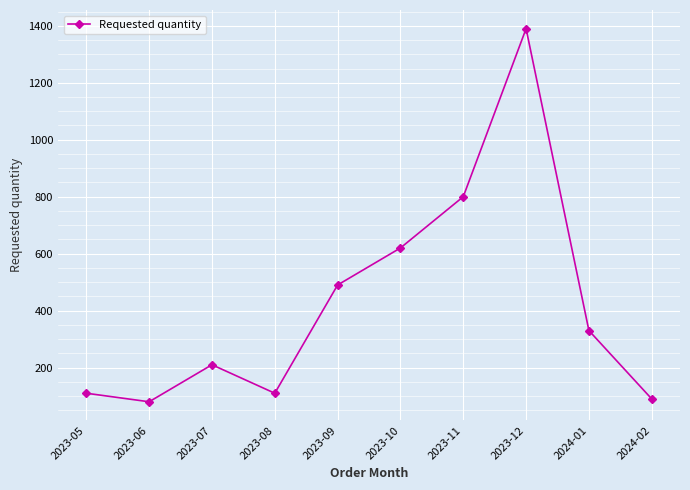

At which label is the value closest to 735?

2023-11